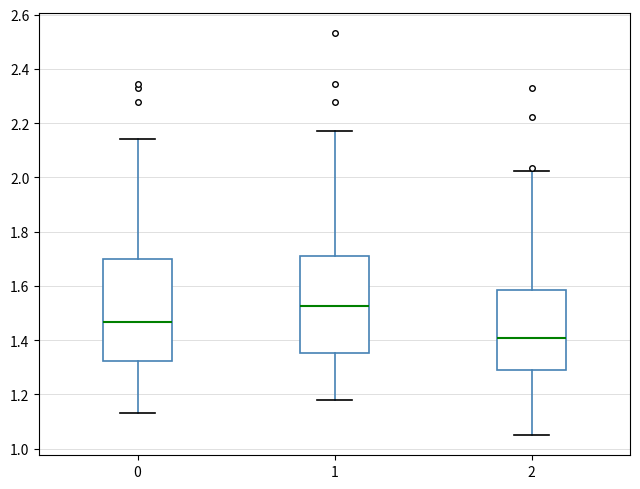

Which box's median line is the highest?

1